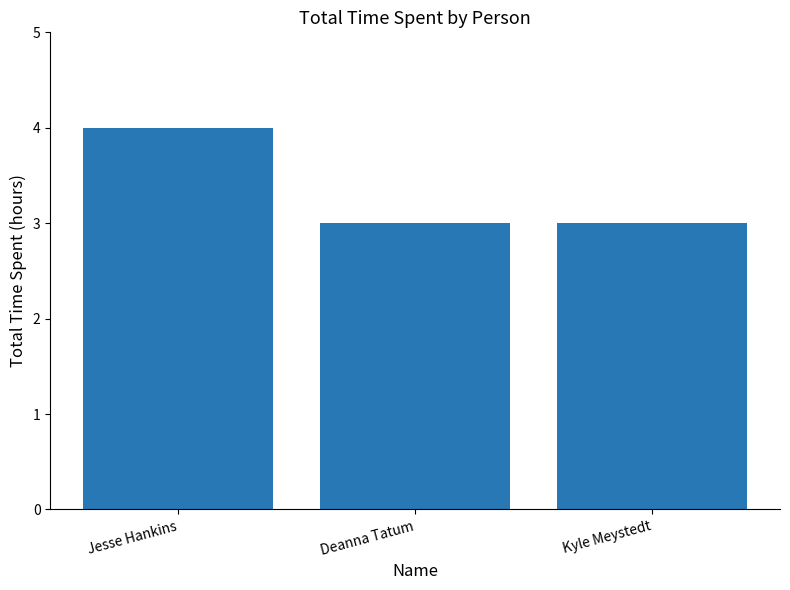

What is the difference between the values at Deanna Tatum and Jesse Hankins?

1